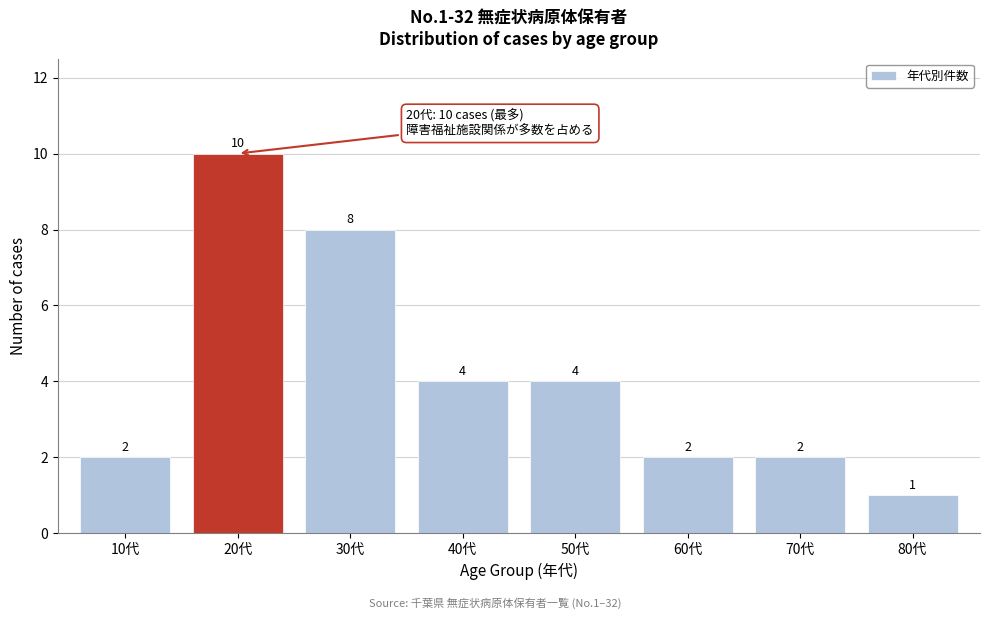

Reading left to right, transcribe all the data shown in this chart.

10代=2	20代=10	30代=8	40代=4	50代=4	60代=2	70代=2	80代=1